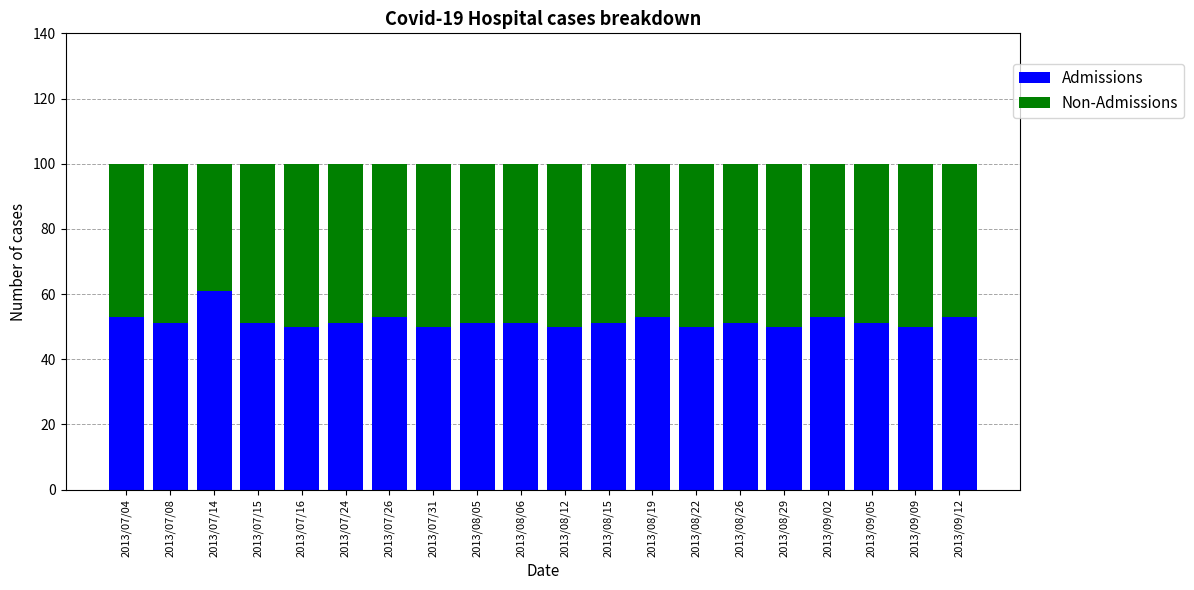

What is the total value across all series at 2013/08/29?

100